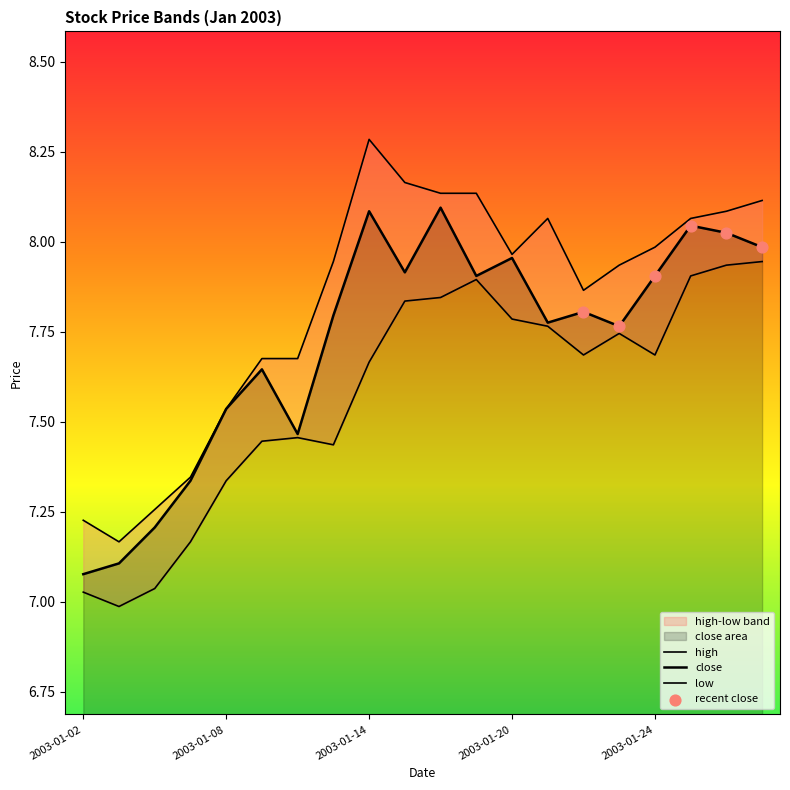

Which series contains the highest Y value?

high